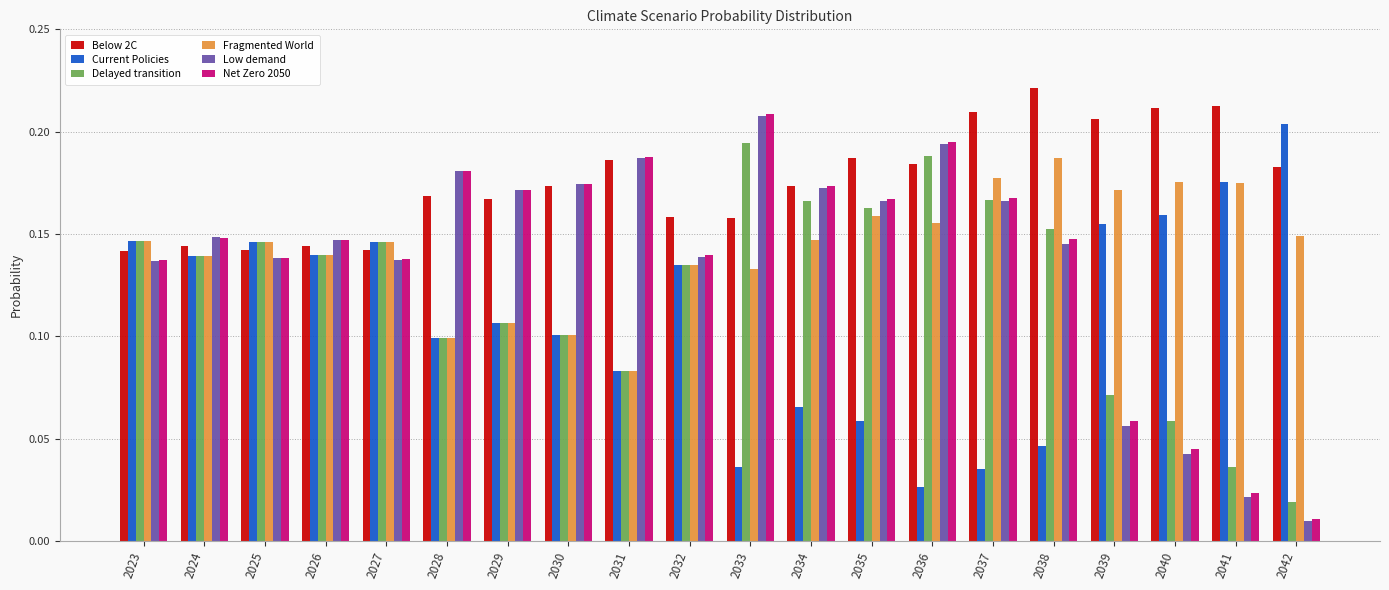

Which category has the lowest value in the Delayed transition series?

2042